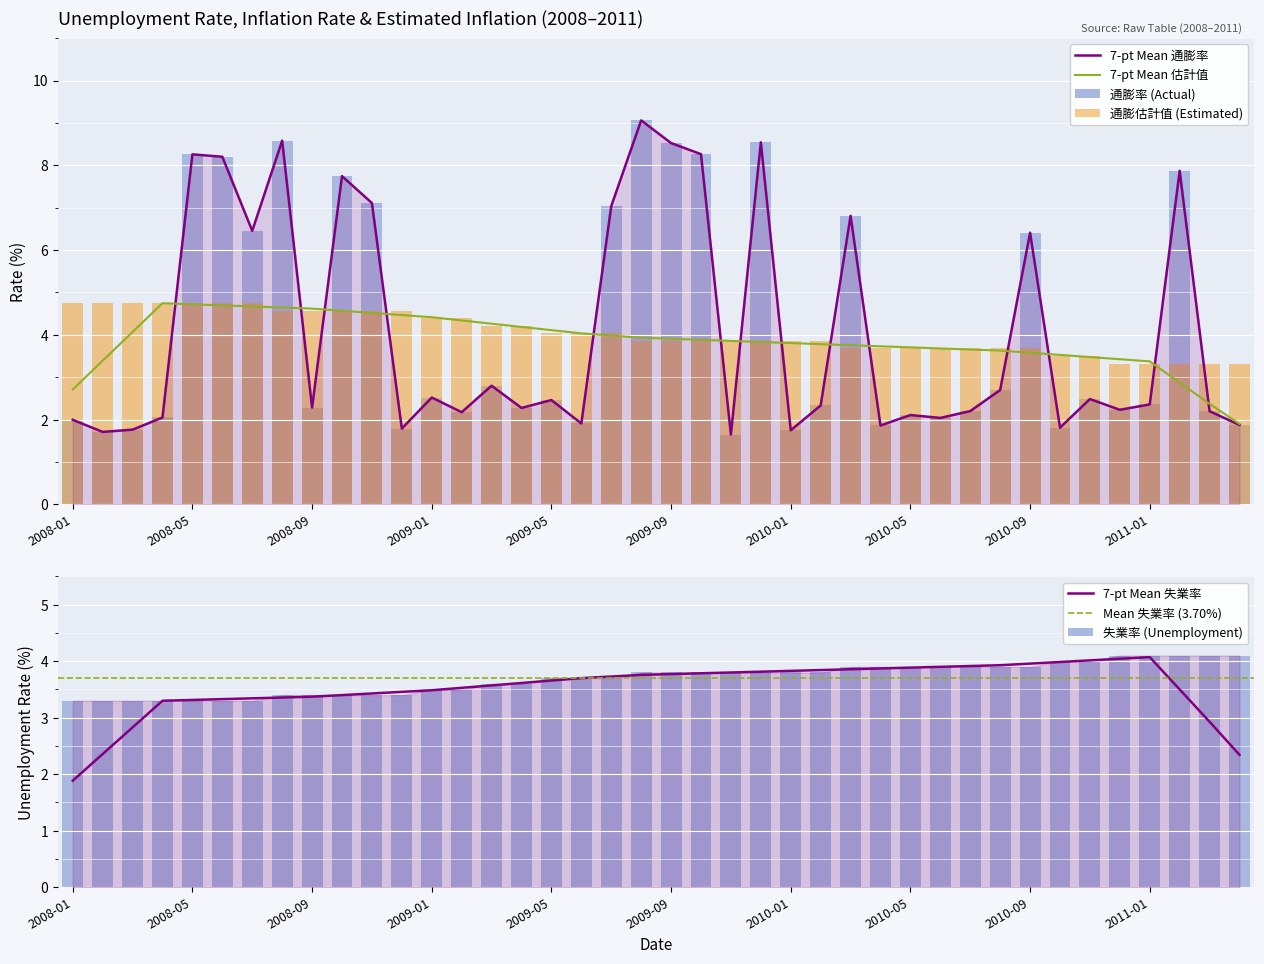

List the series in order of their peak value, highest first.

通膨率, 通膨估計值, 失業率